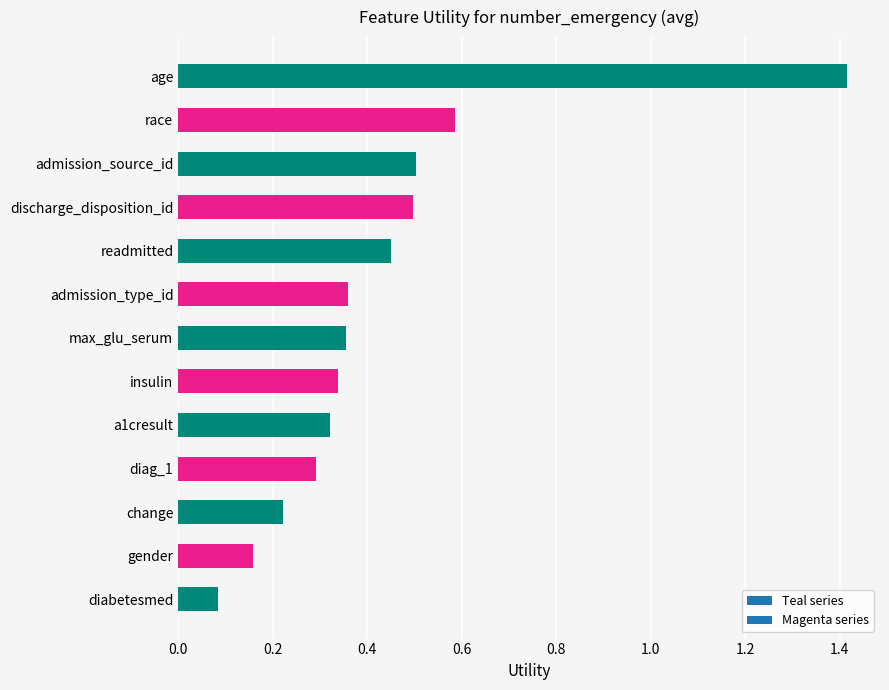

Which has a higher value, a1cresult or insulin?

insulin